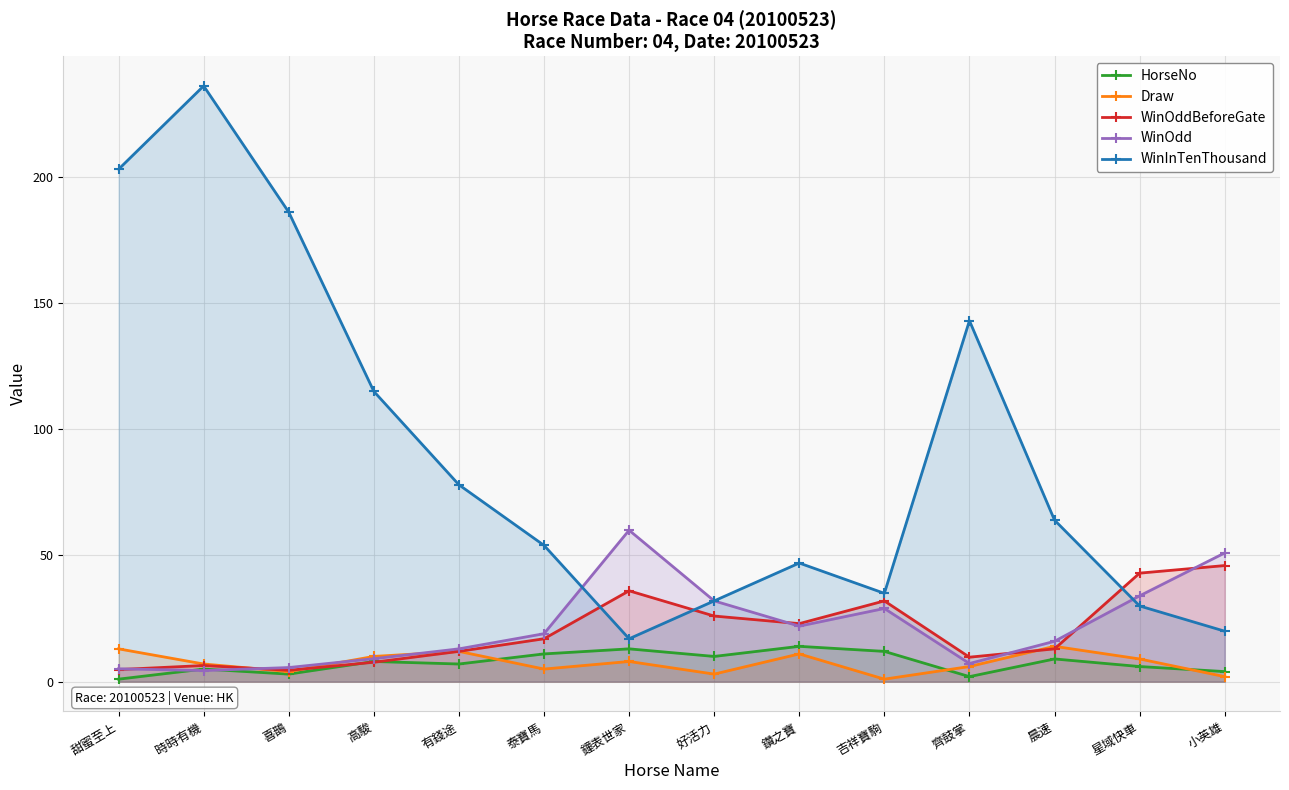

What position from the right is 泰寶馬?

9